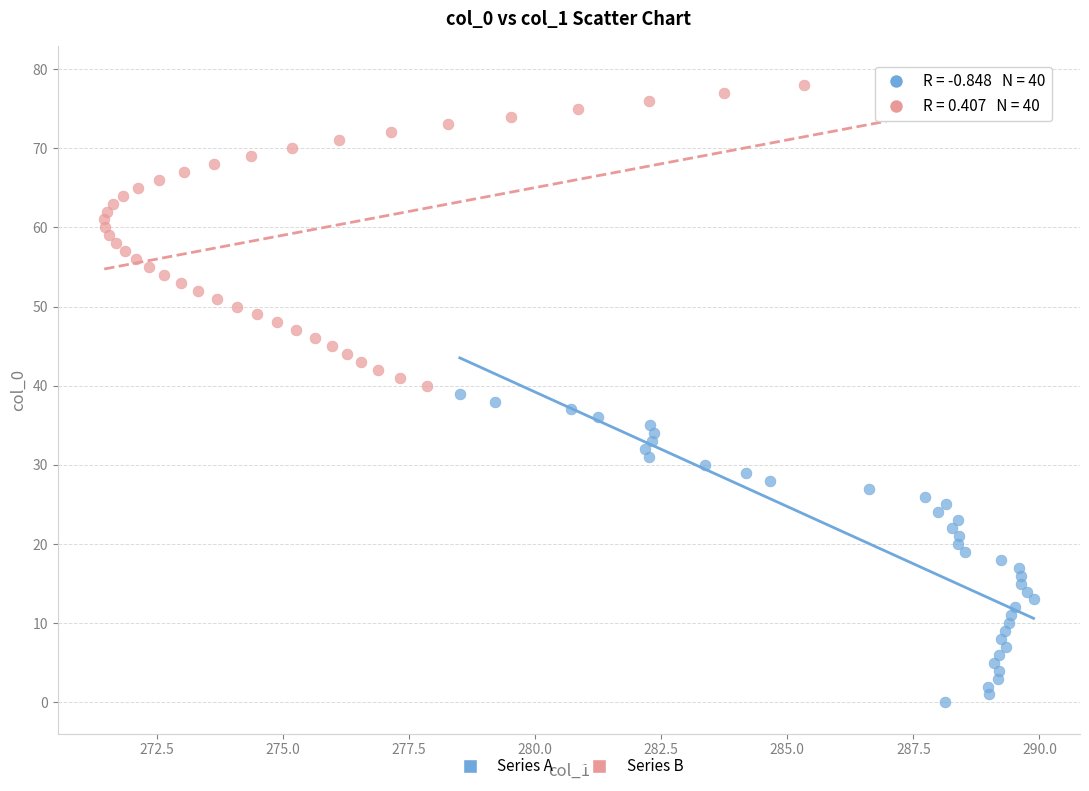

Which series contains the lowest Y value?

Series A